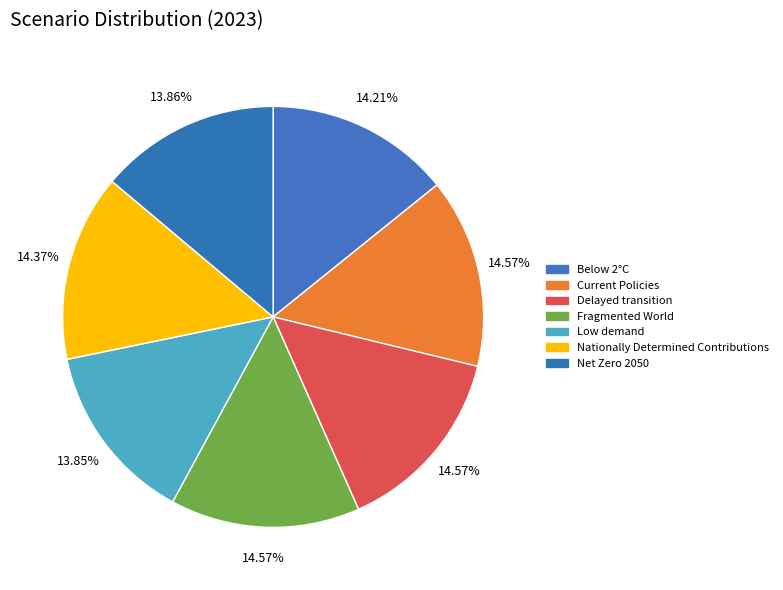

What percentage do Delayed transition and Fragmented World together represent?

29.1%